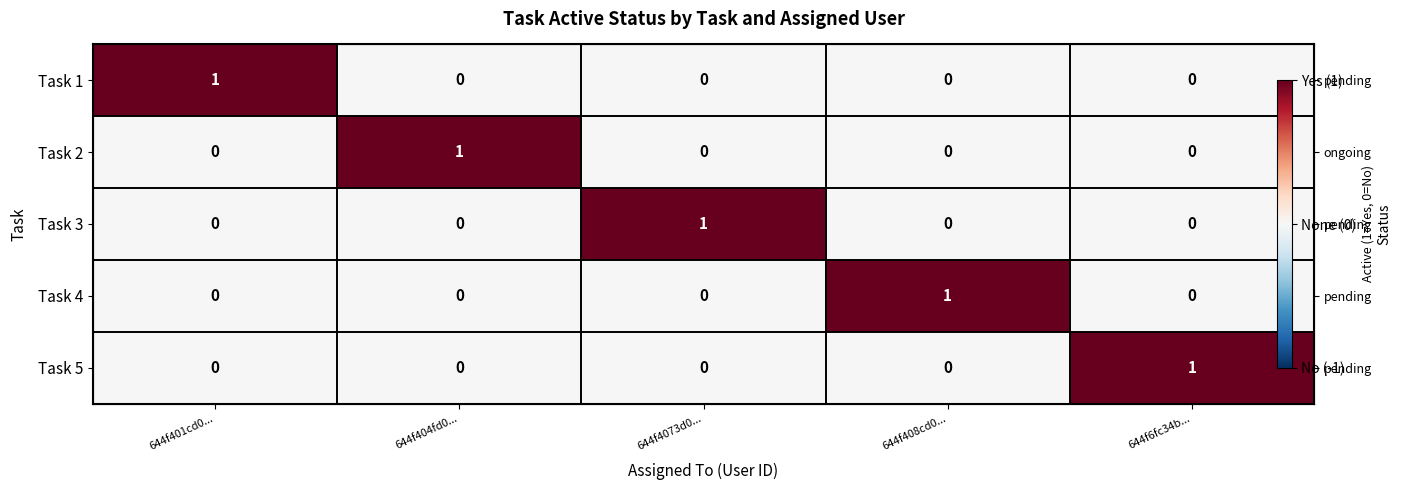

What is the spread (max minus min) of values at 644f6fc34b...?

1